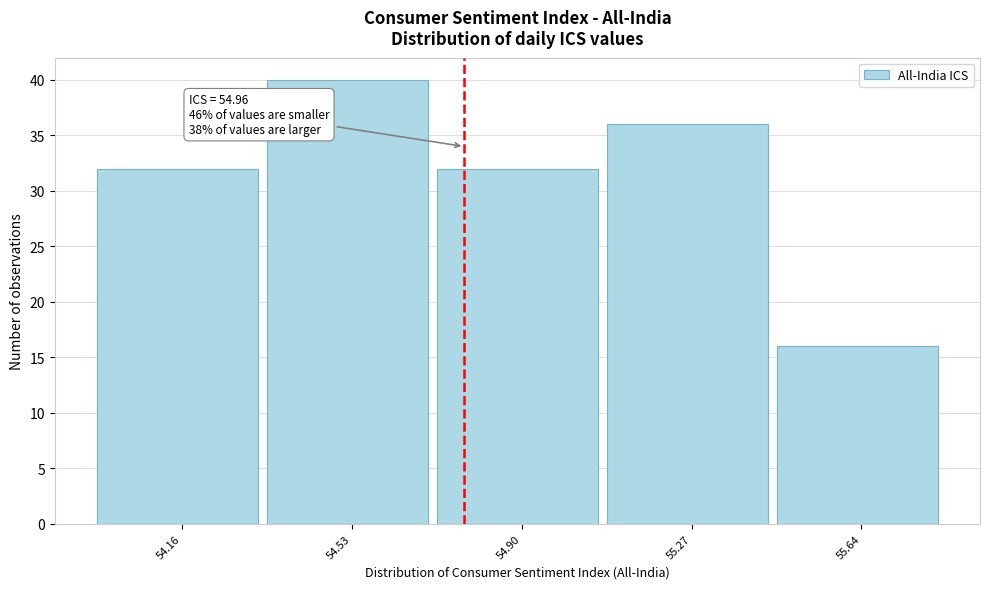

Reading left to right, what are all the values shown in this chart?

54.16=32	54.53=40	54.90=32	55.27=36	55.64=16